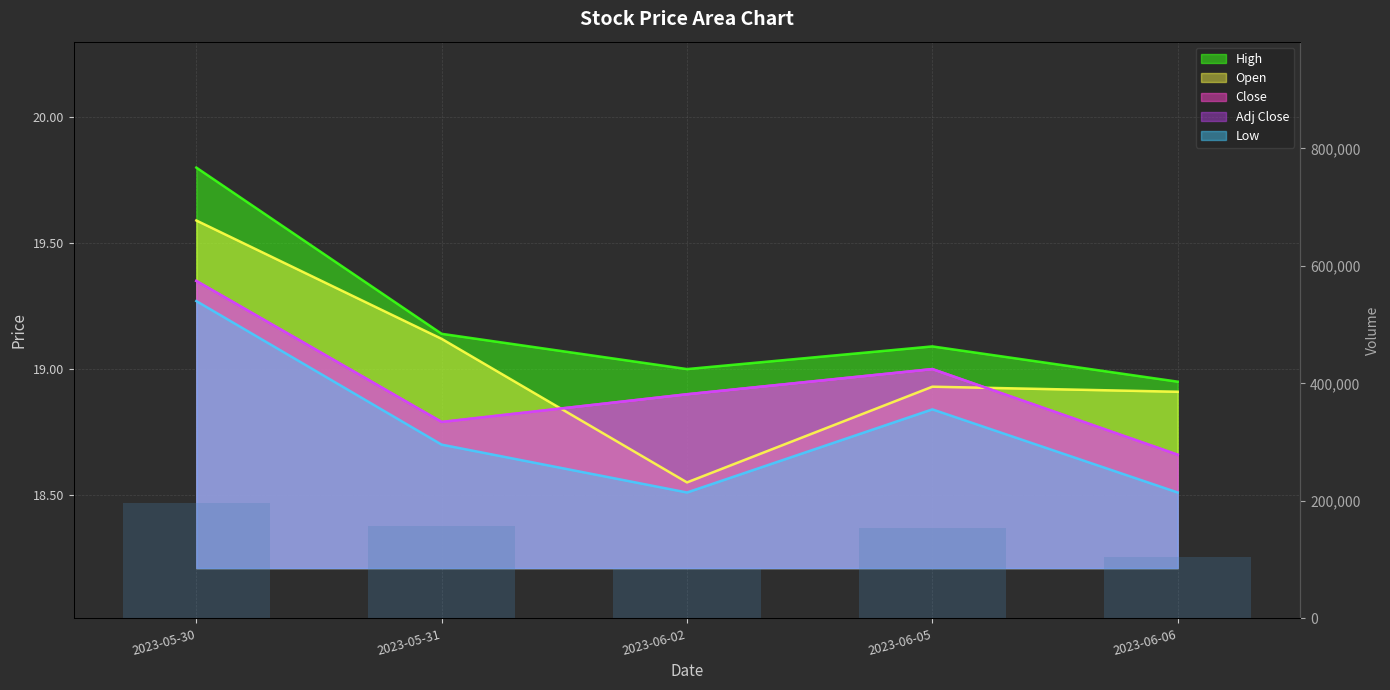

Reading left to right, transcribe all the data shown in this chart.

196309	156652	83439	153167	104352